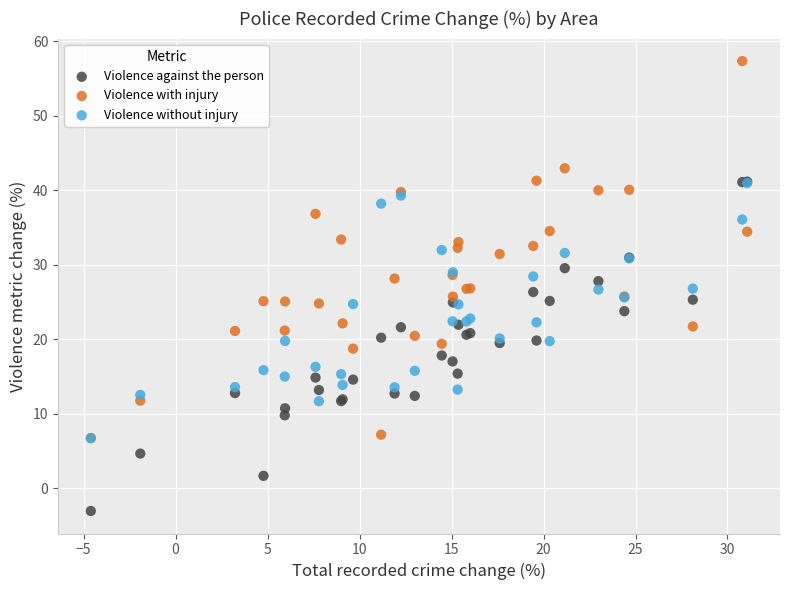

Which series reaches the minimum Y coordinate?

Violence against the person